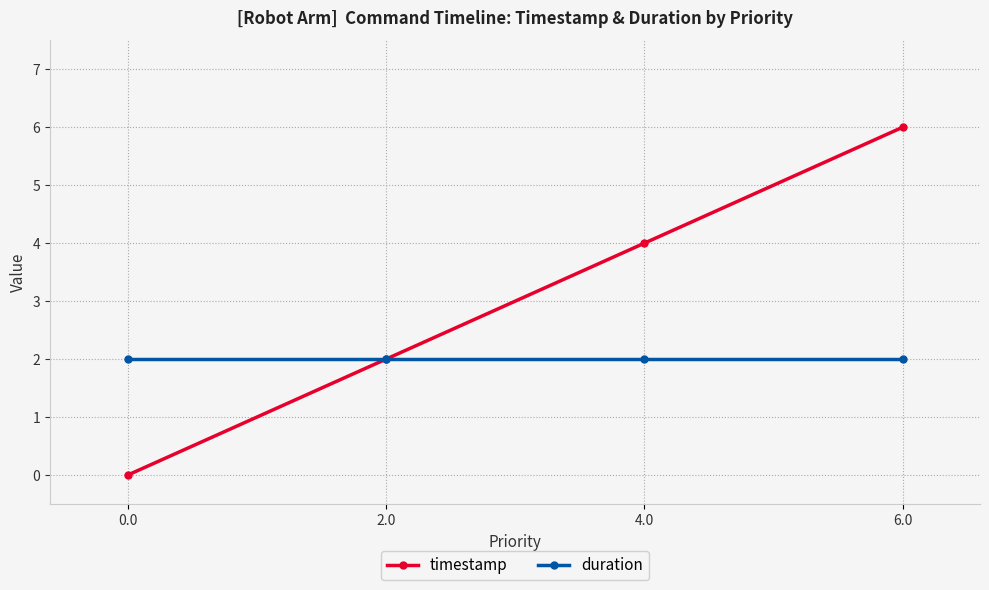

What is the maximum value shown in the chart?

6